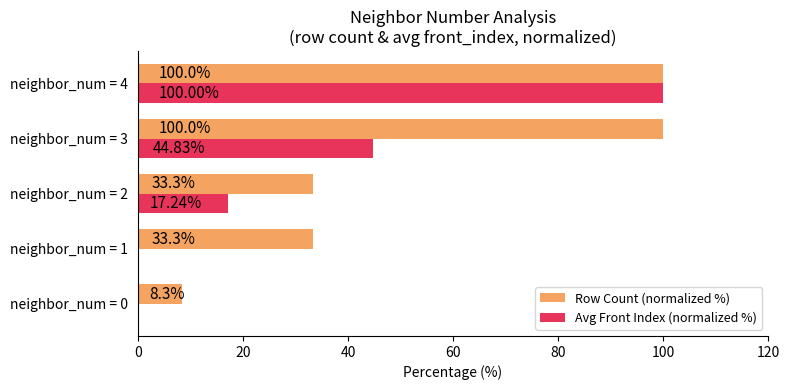

Which series has the largest total across all categories?

Row Count (normalized %)